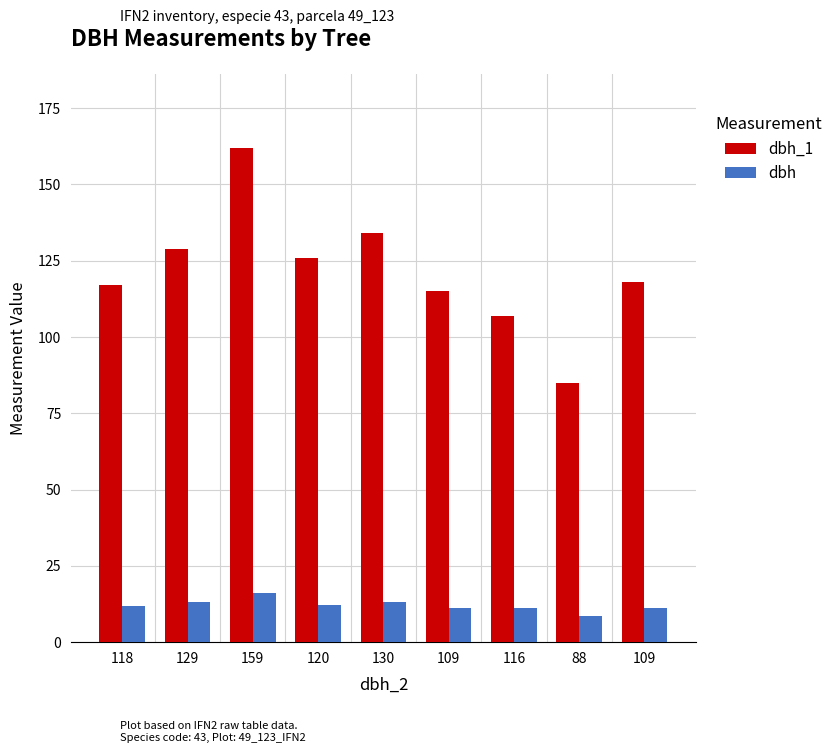

How many bars are there in total?

18